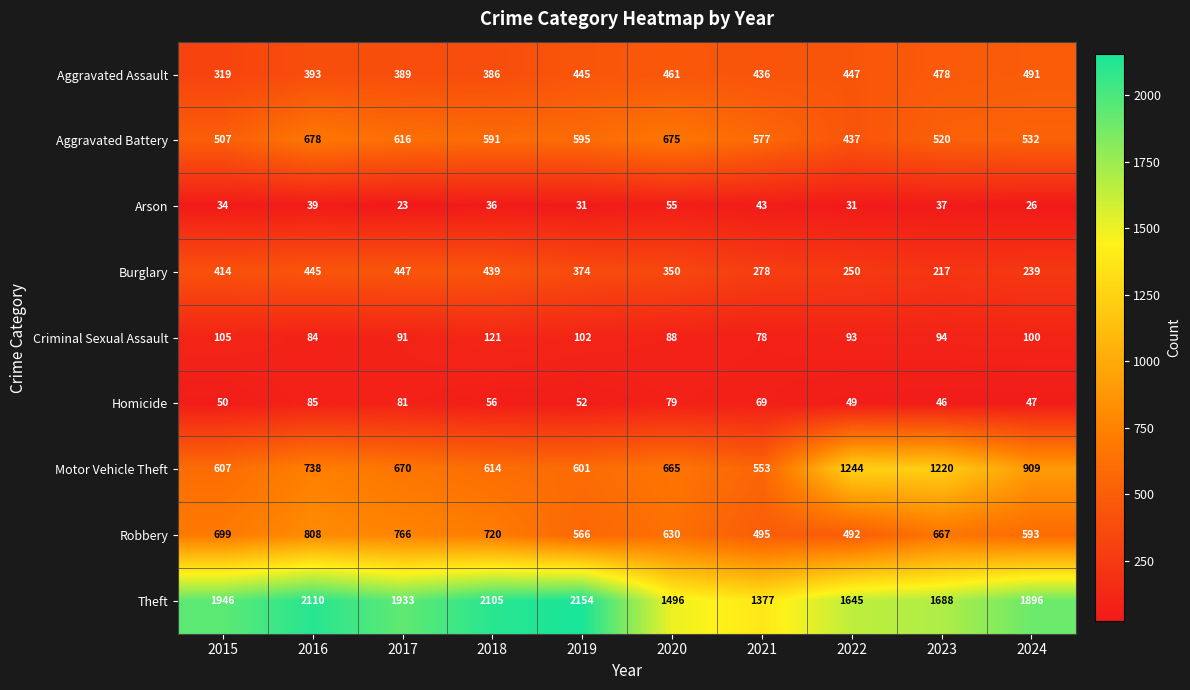

Which series has the widest spread of values?

Theft